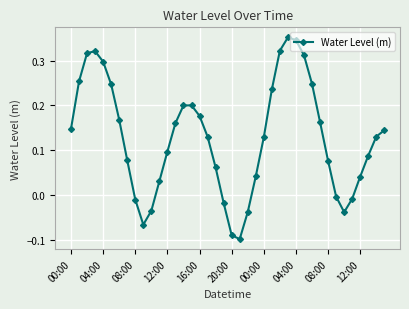

How many interior local valleys (lower than both neighbors) does the data have?

3